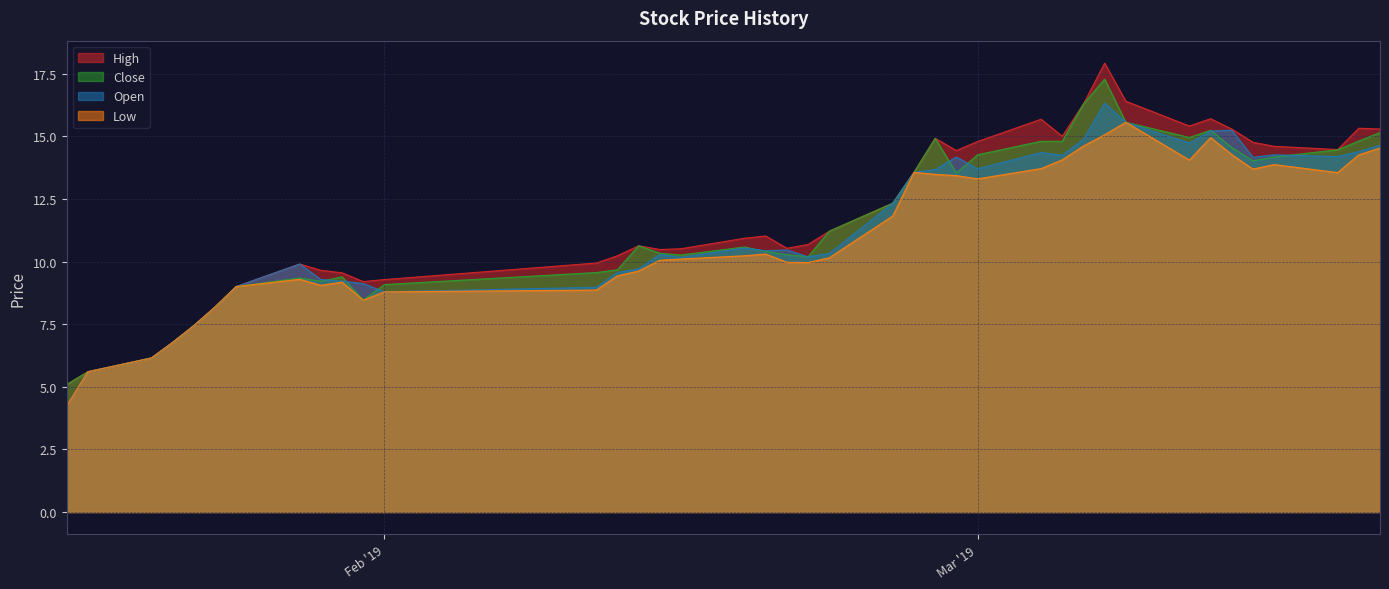

What is the minimum value for Open?

4.2